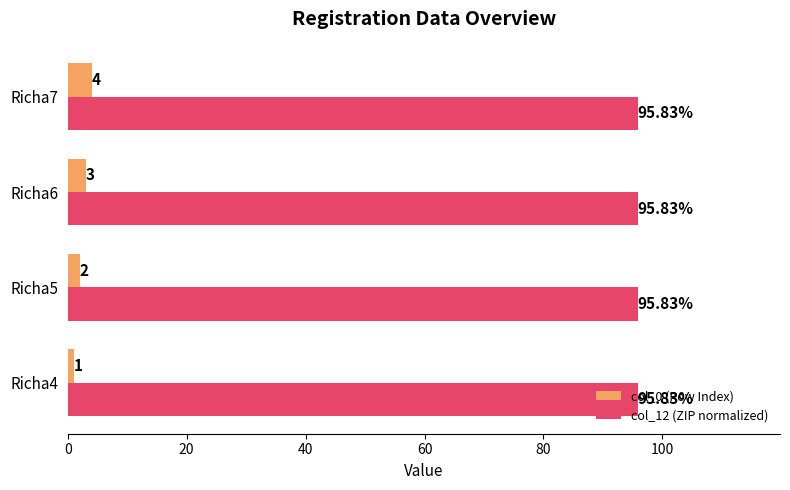

What is the smallest value displayed?

1.0